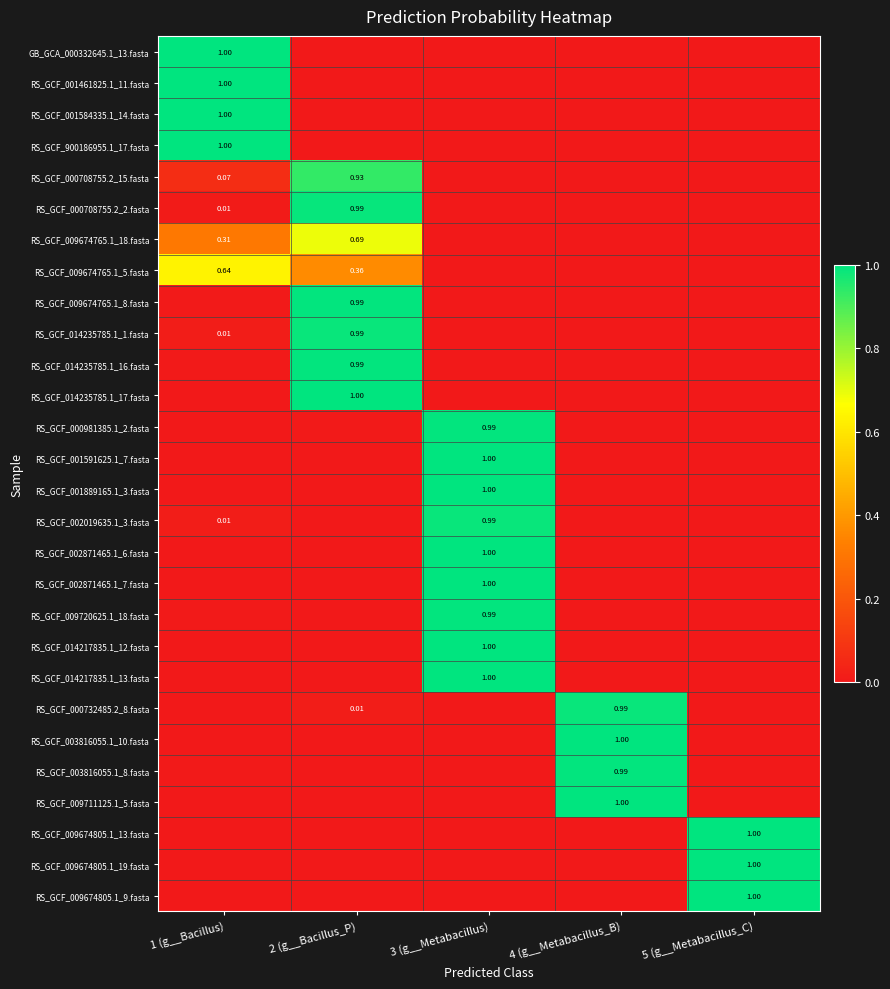

What is the sum of all GB_GCA_000332645.1_13.fasta values?

1.0